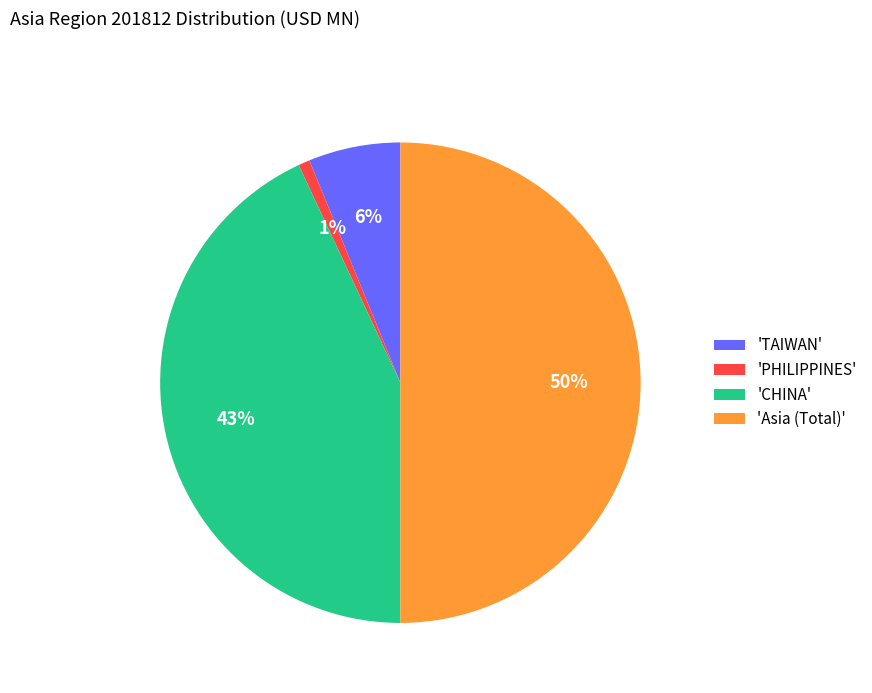

Is it true that 'Asia (Total)' is 36% of the pie?

False